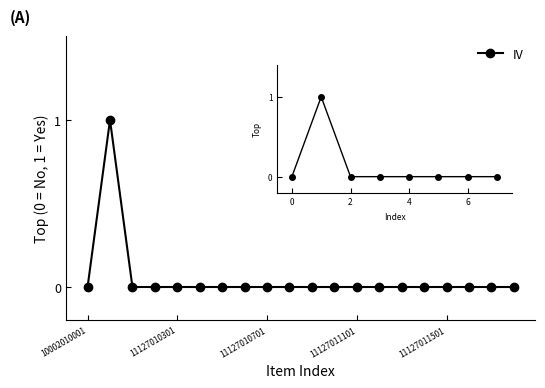

Reading right to left, what are all the values shown in this chart?

0	0	0	0	0	0	0	0	0	0	0	0	0	0	0	0	0	0	1	0